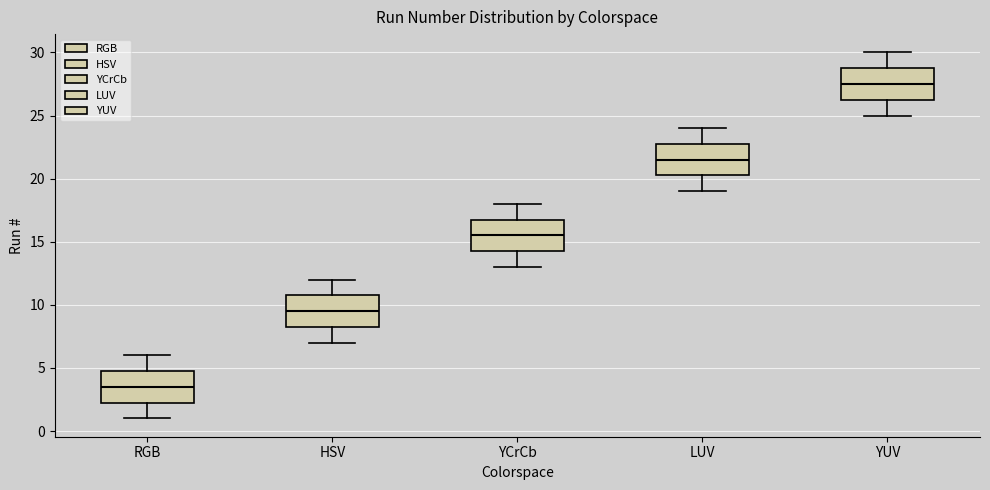

Which box's median line is the lowest?

RGB